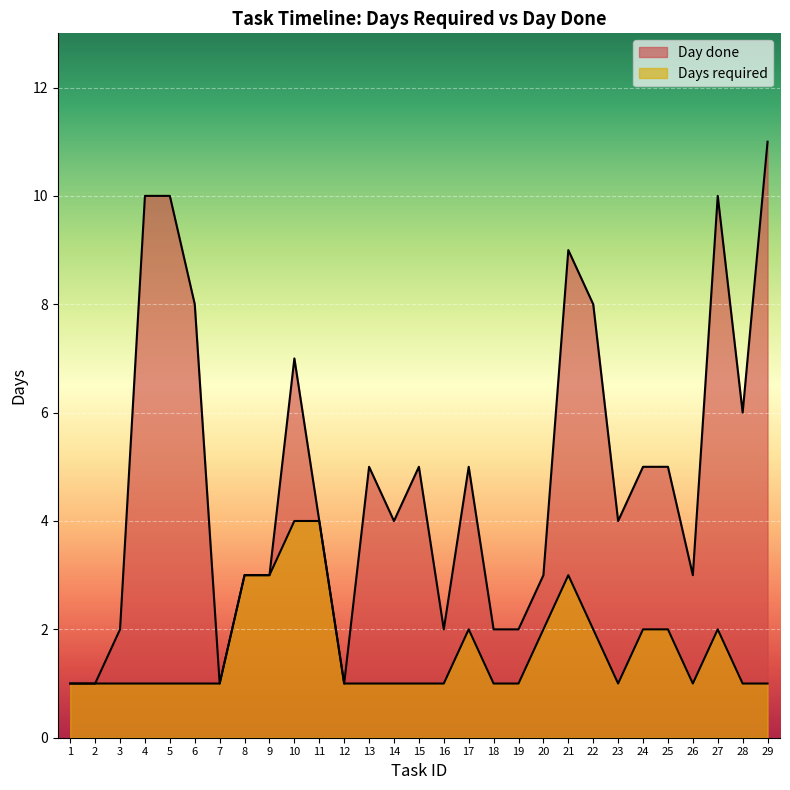

What is the total value across all series at 25?

7